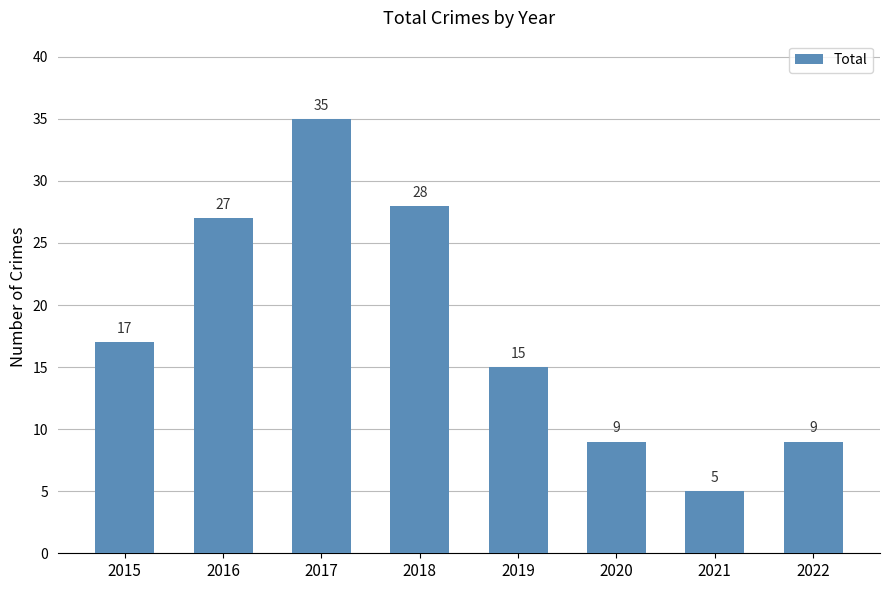

What is the sum of the values at 2022 and 2016?

36